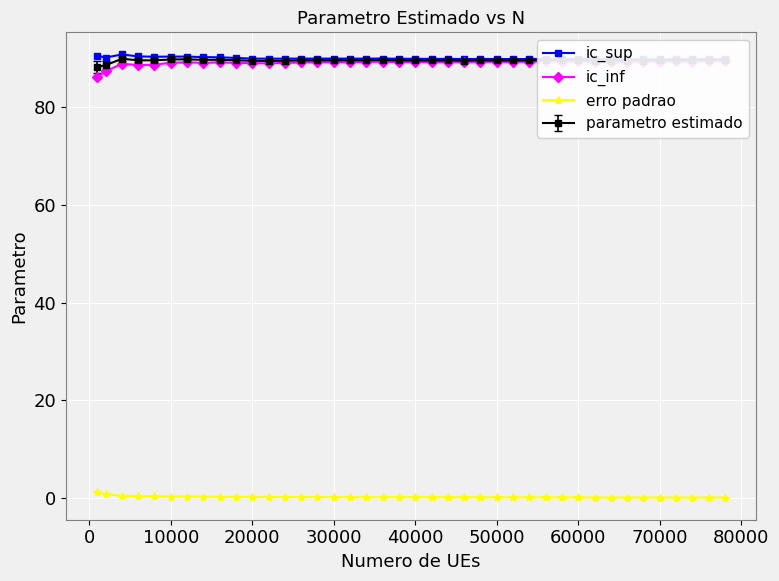

How many distinct data groups are displayed?

3